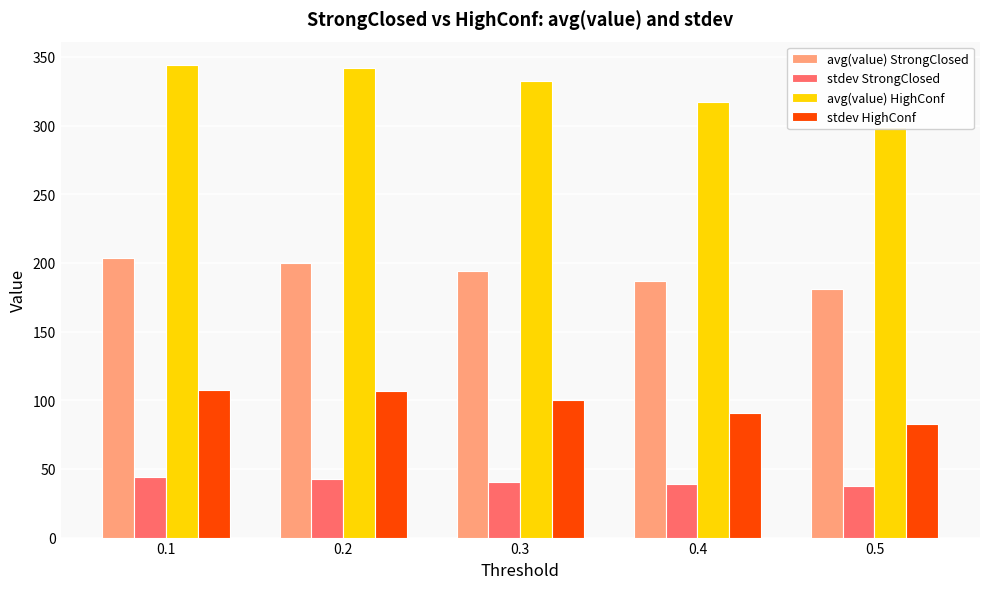

What is the value of the stdev HighConf bar at the 2nd from the left?

106.4